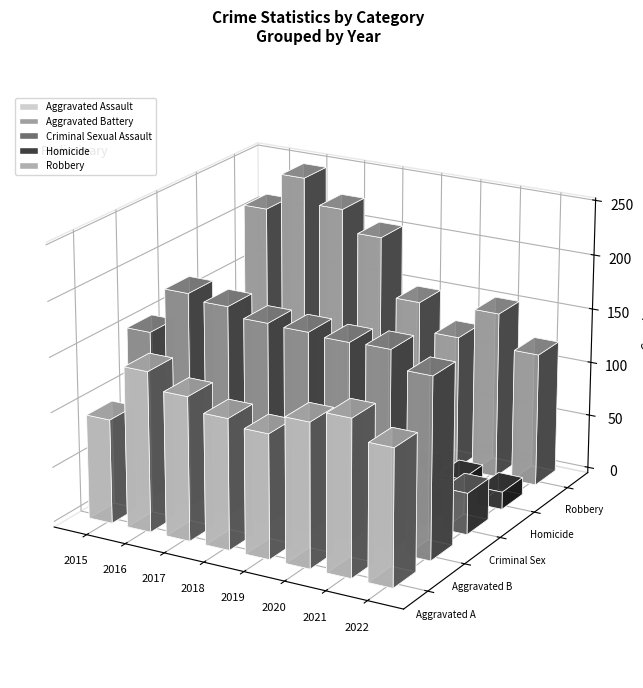

Which series has the largest range (max minus min)?

Robbery